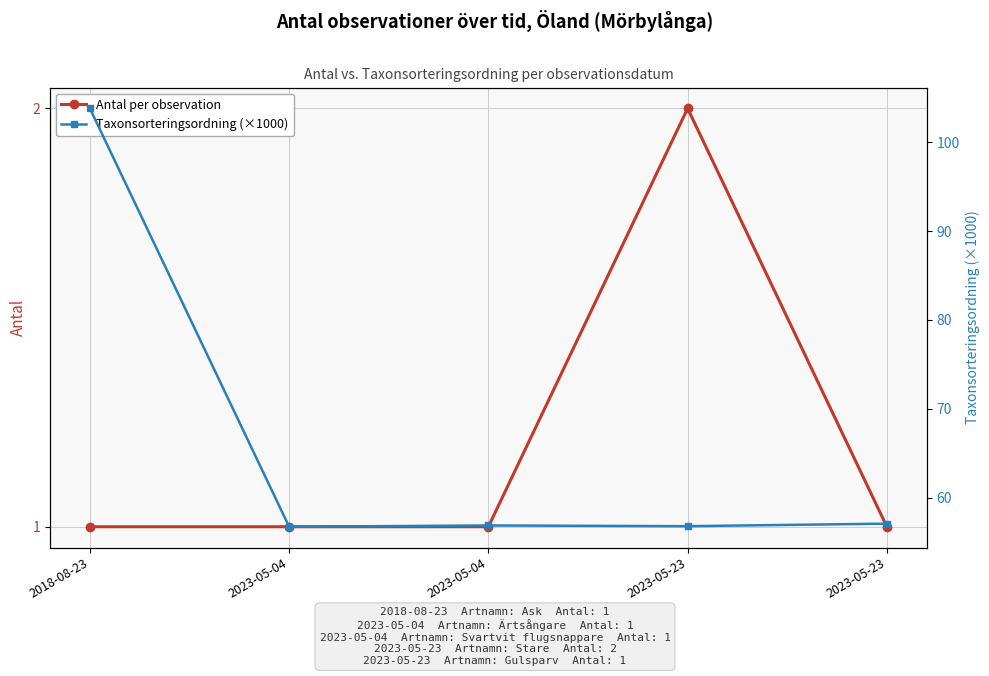

What is the value of the Taxonsorteringsordning (×1000) point at the 1st from the left?

103.8